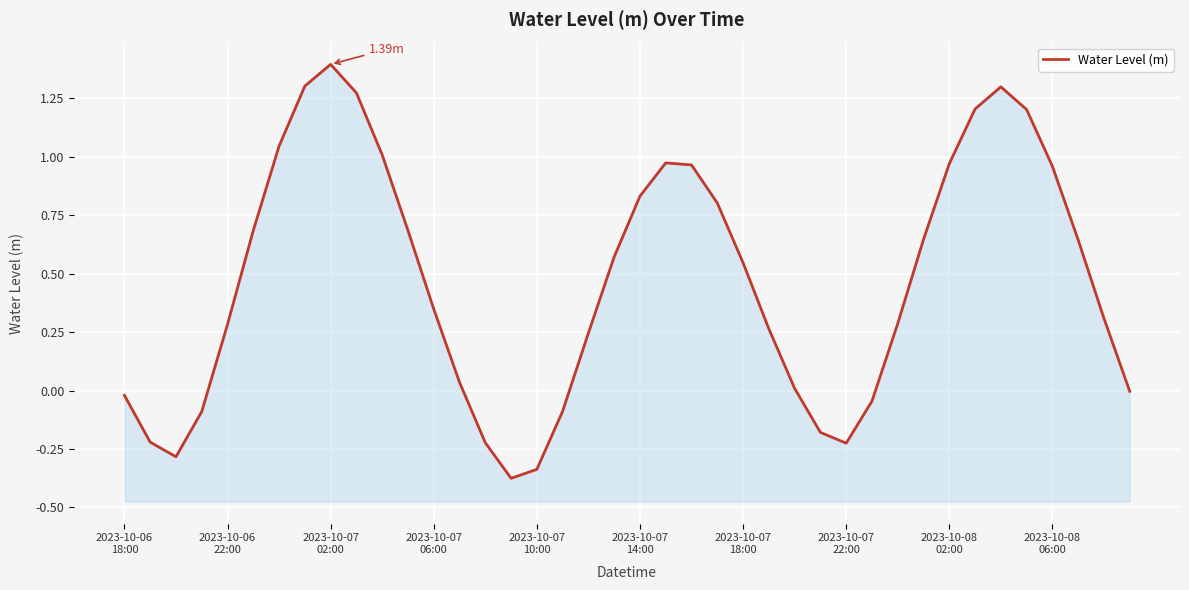

True or false: the data shows -0.1 at 2023-10-07 10:00.

False